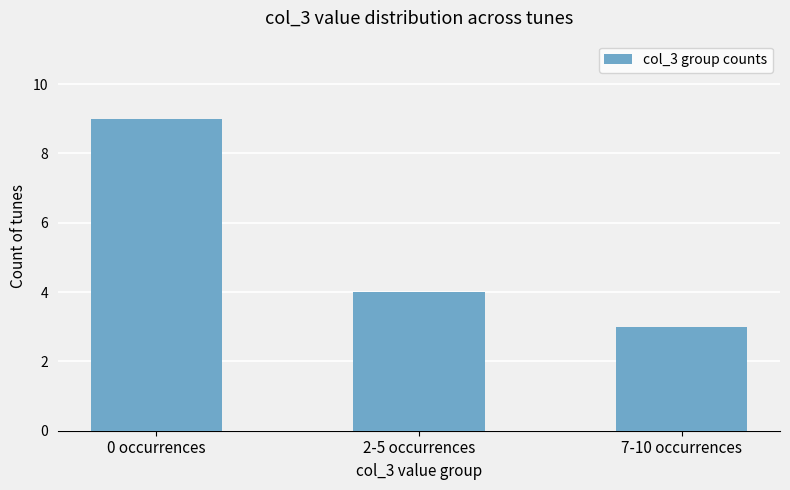

Rank the categories by value from lowest to highest.

7-10 occurrences, 2-5 occurrences, 0 occurrences